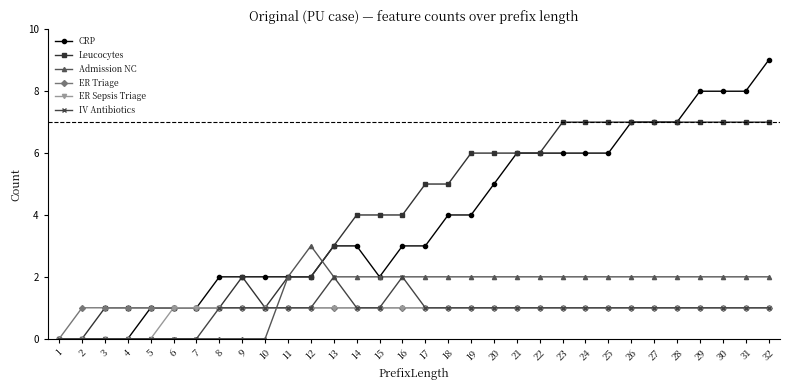

What is the maximum value shown in the chart?

9